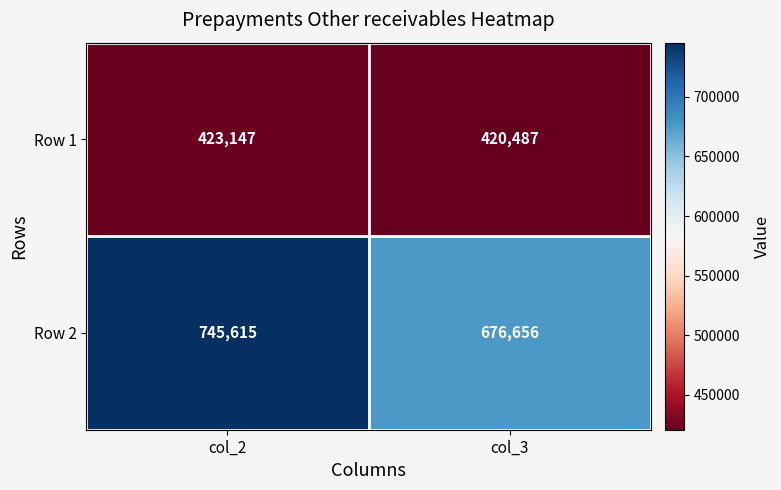

Which series changed the most between col_2 and col_3?

Row 2